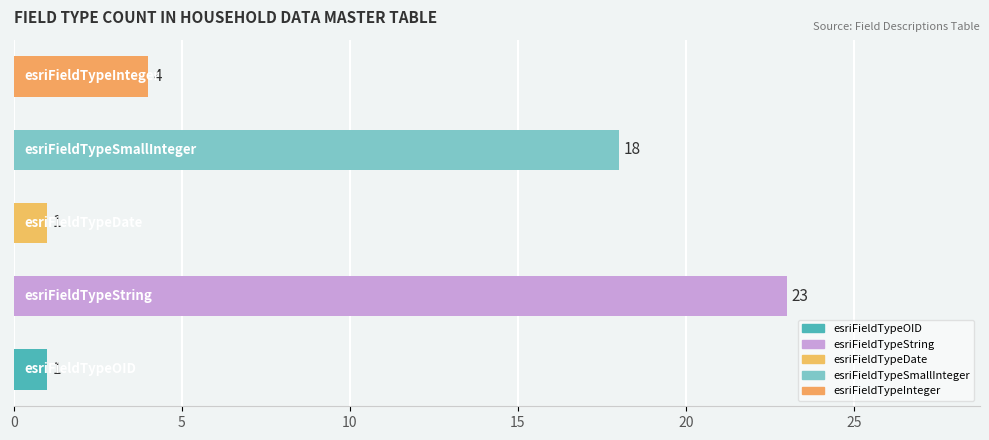

What is the difference between the second highest and minimum values?

17